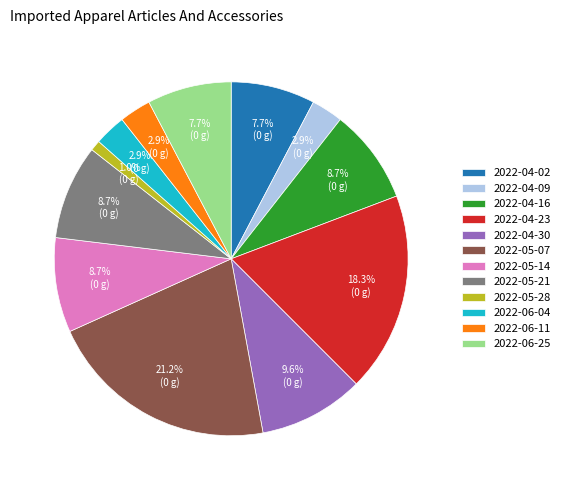

To the nearest percent, what percentage of the pie is 2022-05-14?

9%